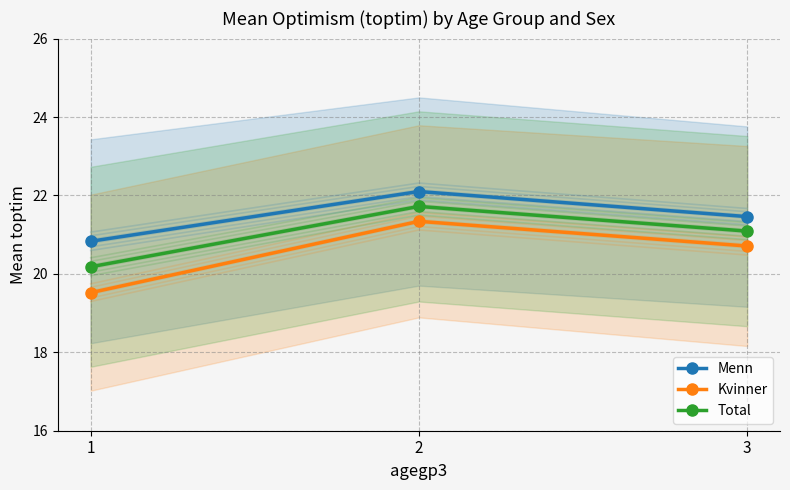

The Total series shows 20.2 at 1. True or false?

True